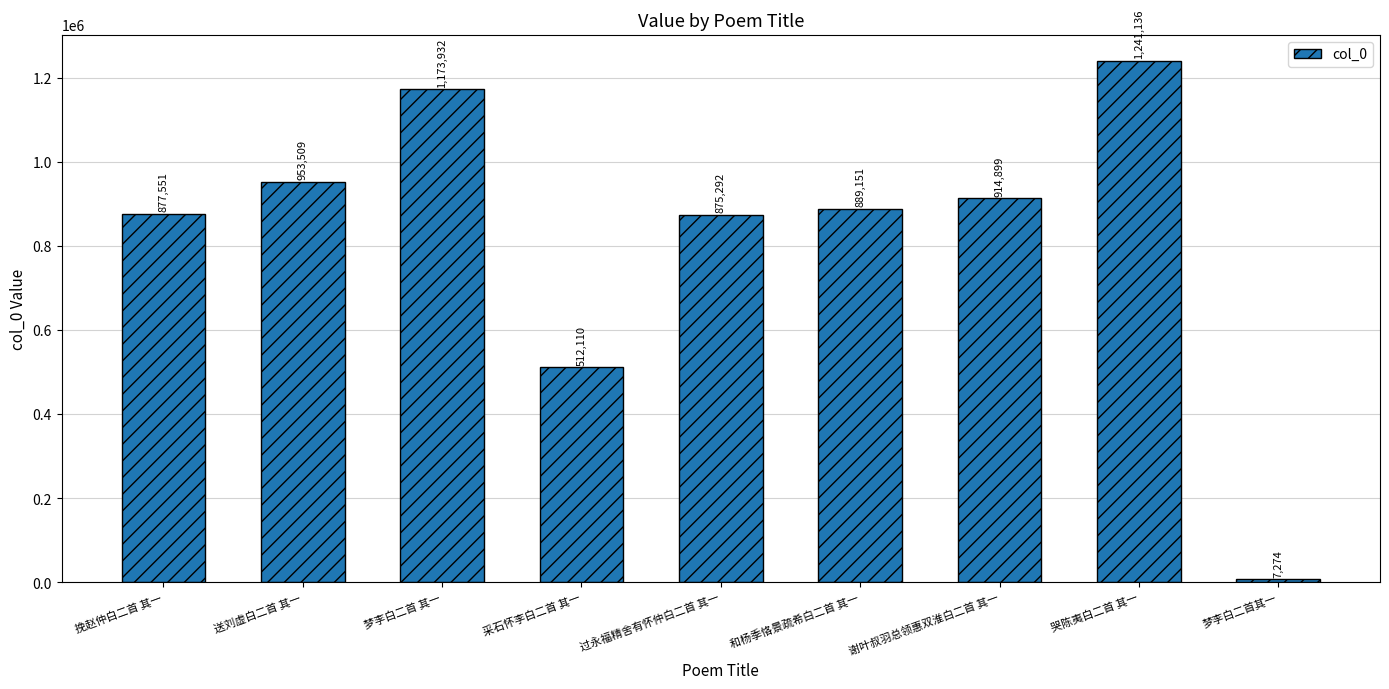

Reading left to right, what are all the values shown in this chart?

877551	953509	1173932	512110	875292	889151	914899	1241136	7274